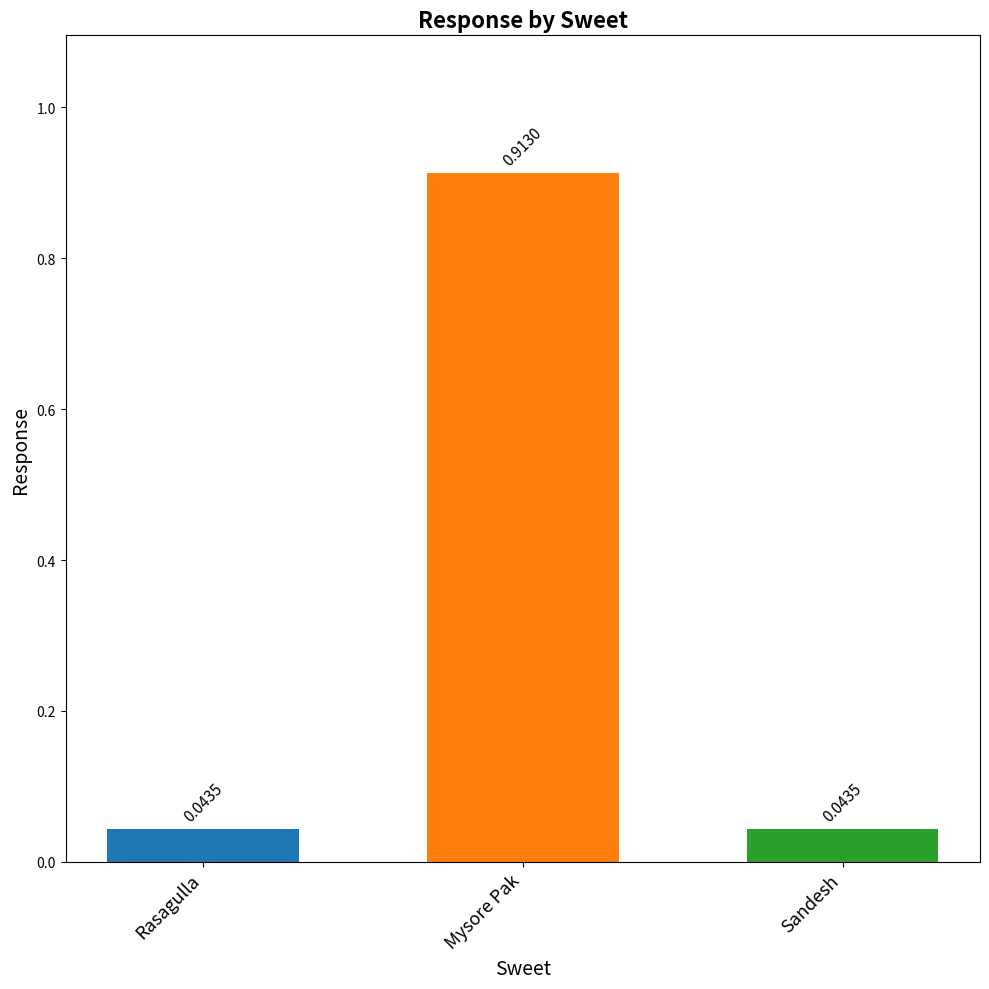

How many data points does each series have?

3